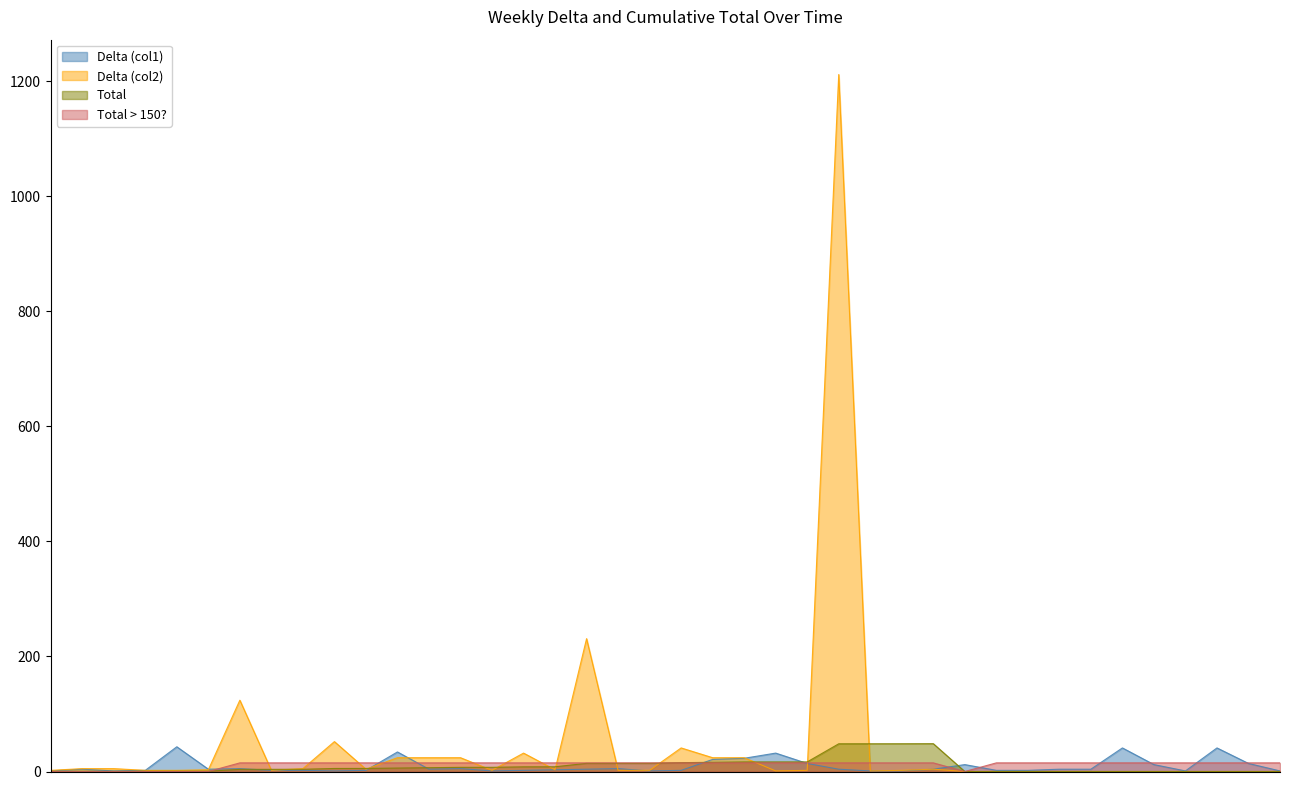

How many interior local valleys does the Delta (col1) series have?

7